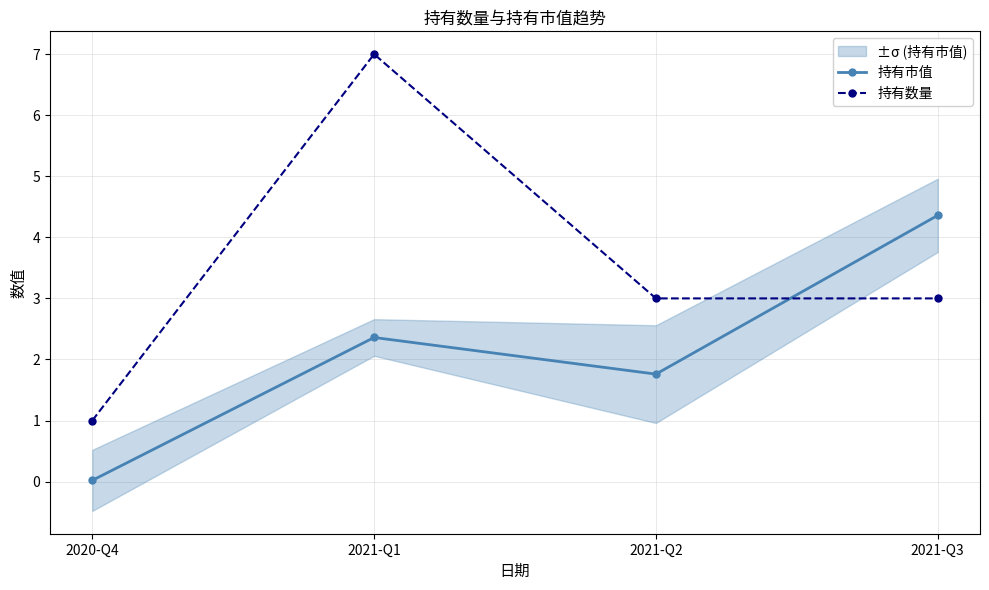

Reading left to right, list all the values displayed in this chart.

持有市值: 0.0	2.4	1.8	4.4
持有数量: 1.0	7.0	3.0	3.0